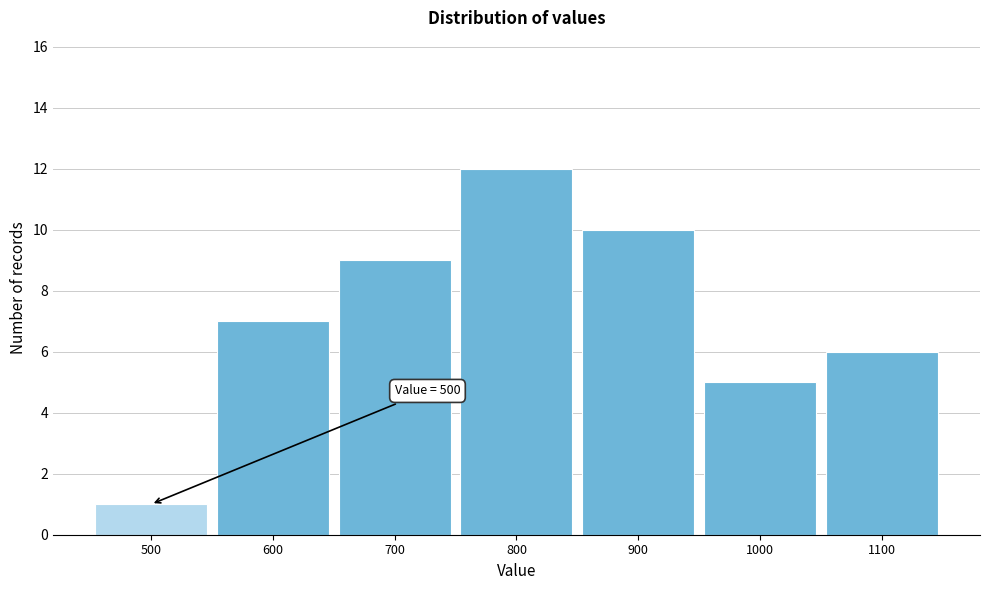

Reading left to right, what are all the values shown in this chart?

1	7	9	12	10	5	6